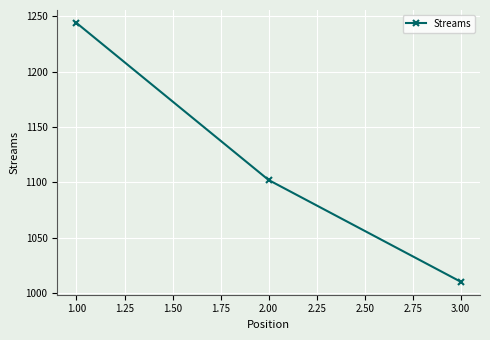

What is the label of the 2nd point from the right?

2.00